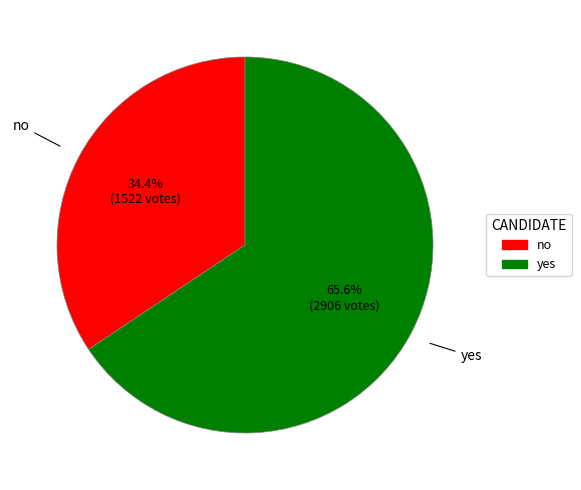

To the nearest percent, what percentage of the pie is yes?

66%